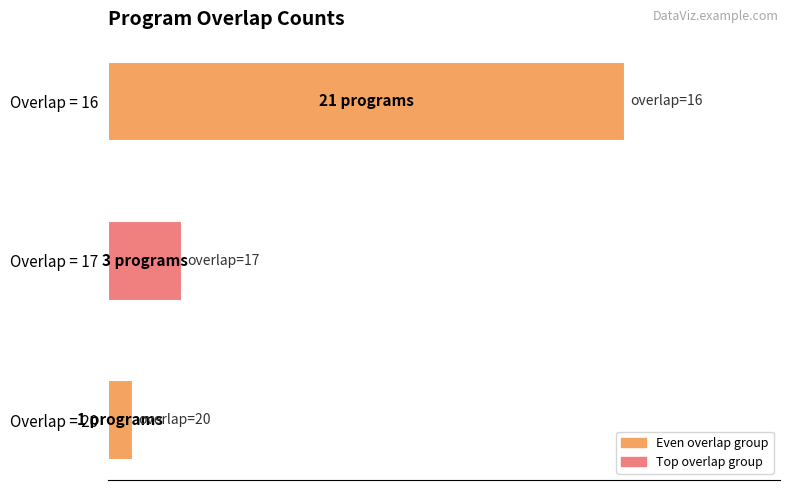

Are the bars horizontal?

Yes